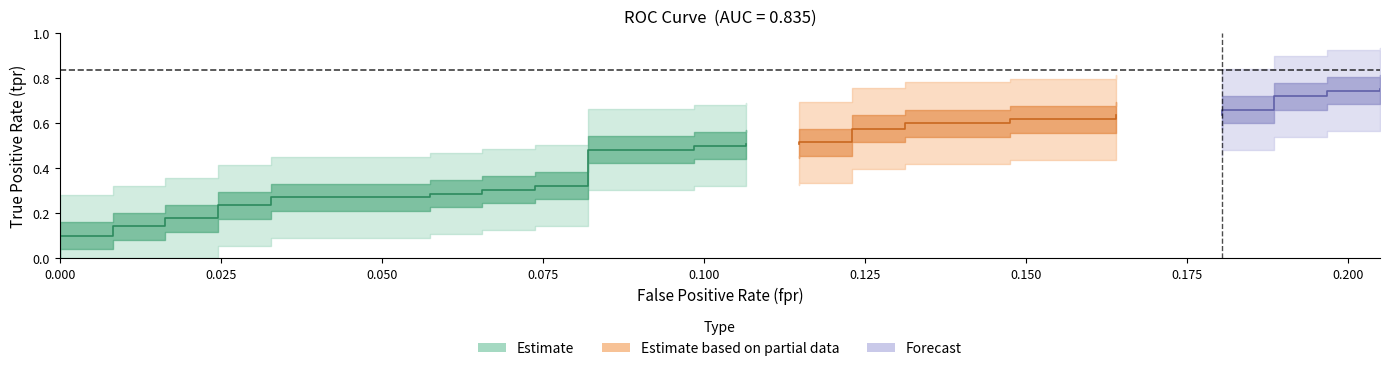

Is this an area chart (filled region under the line)?

No